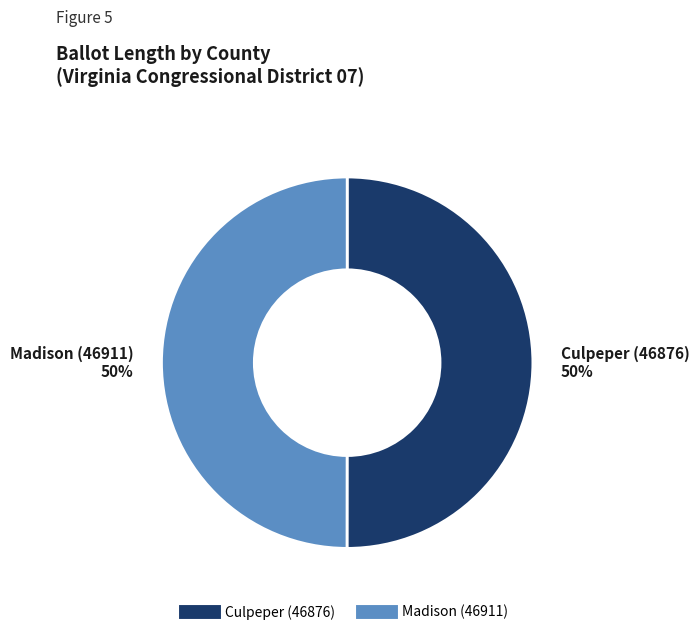

Is it true that Madison (46911) is 50% of the pie?

True